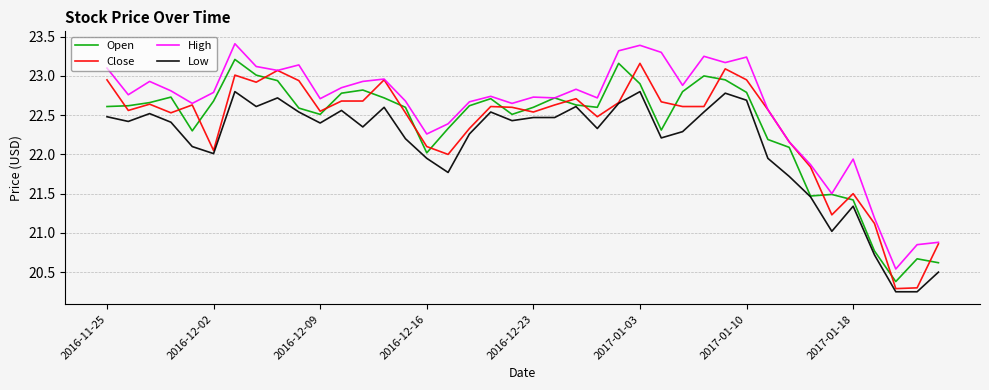

What is the highest value of the High series?

23.4